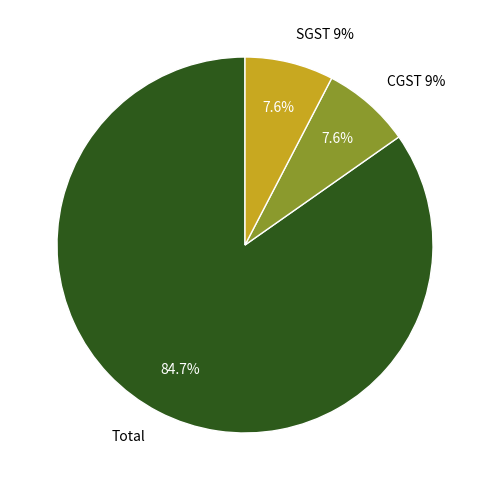

Does any single category account for the majority?

Yes